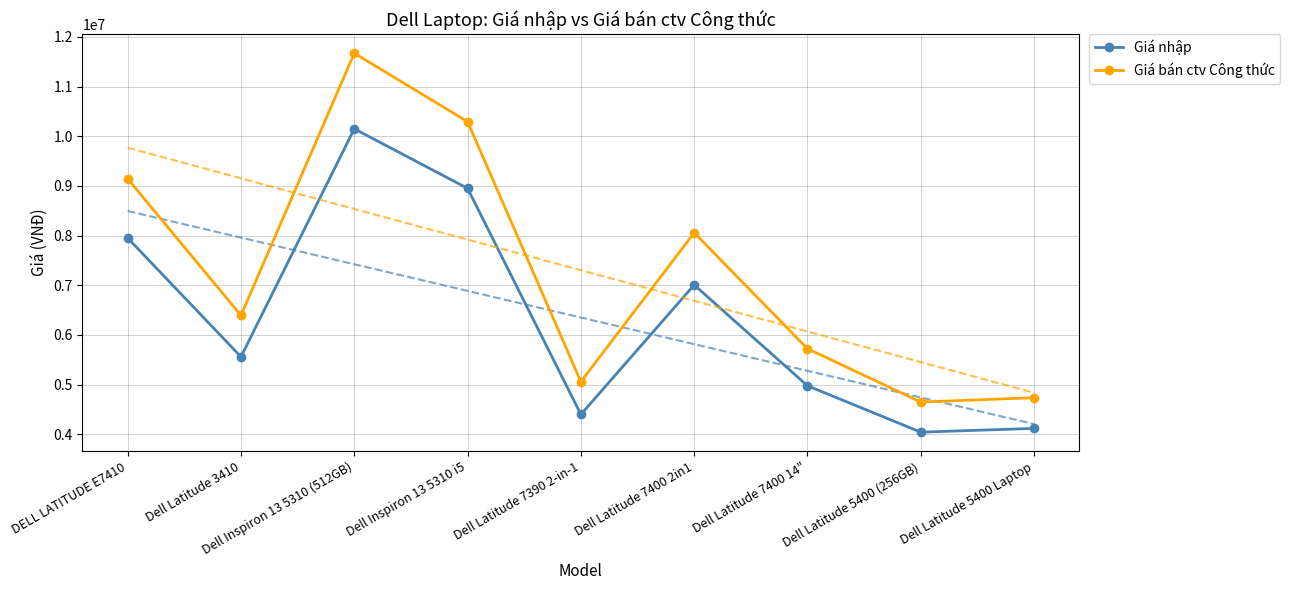

Where does the Giá nhập series first go above 5558942?

DELL LATITUDE E7410